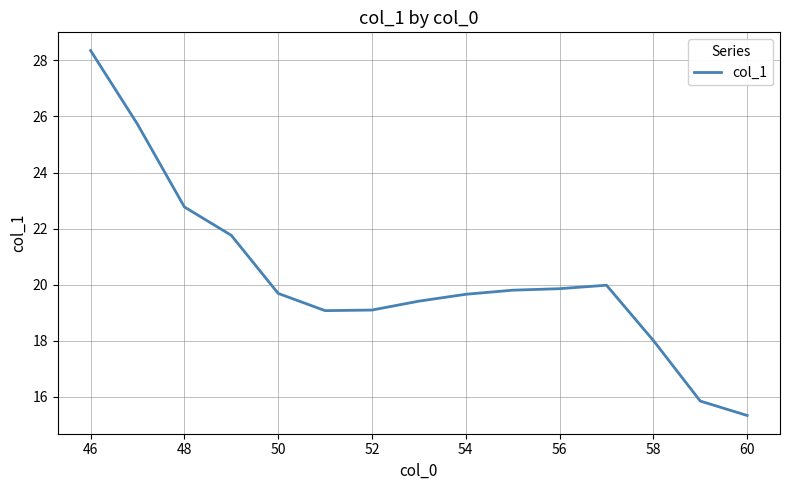

What is the difference between the maximum and minimum values?

13.0